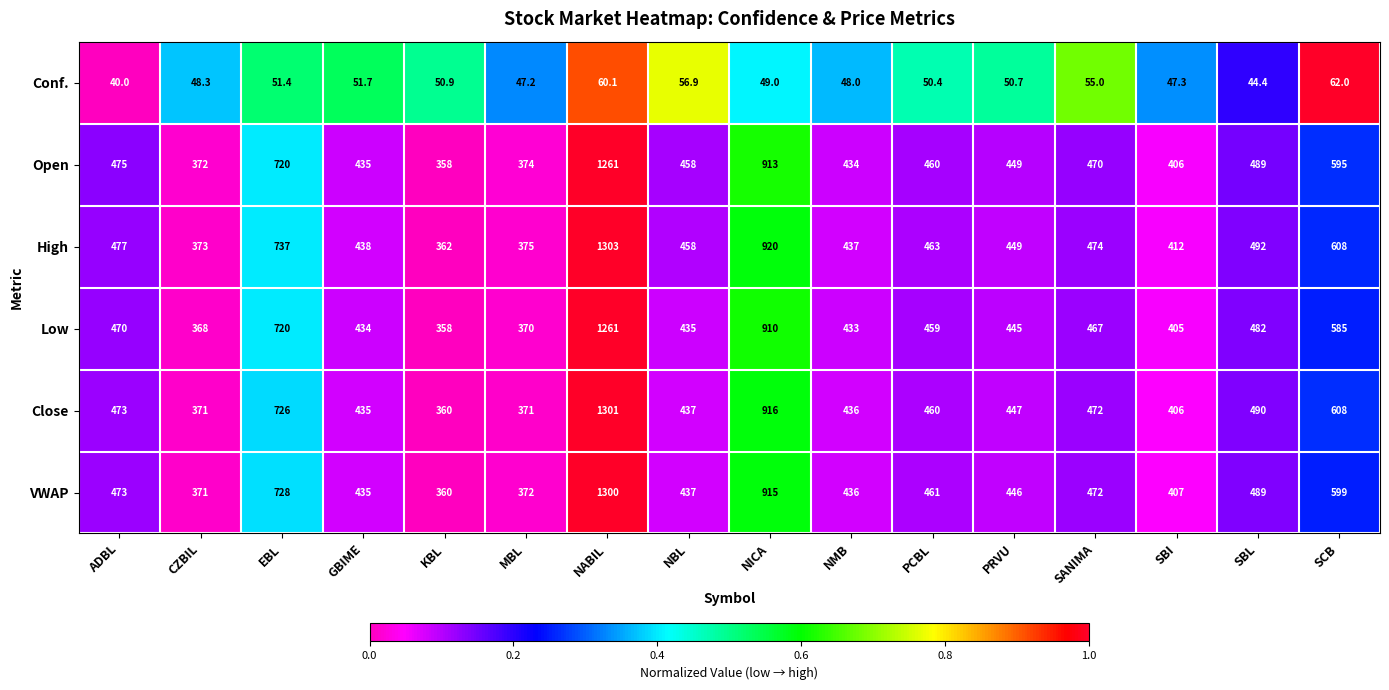

Which series changed the most between GBIME and NICA?

High